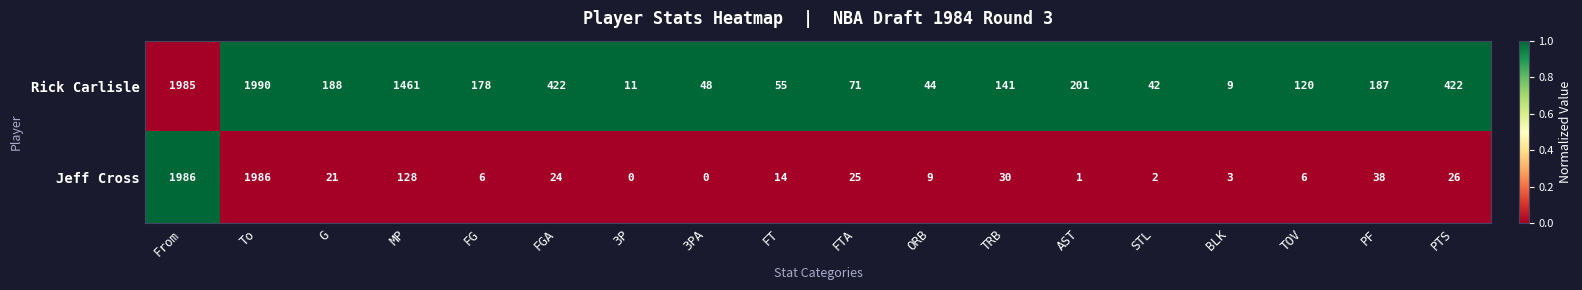

Rank the series by their maximum value, from lowest to highest.

Jeff Cross, Rick Carlisle